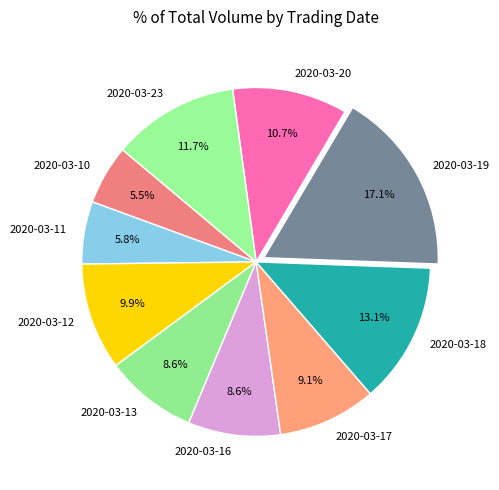

Approximately how many times larger is the value at 2020-03-20 compared to 2020-03-16?

1.2